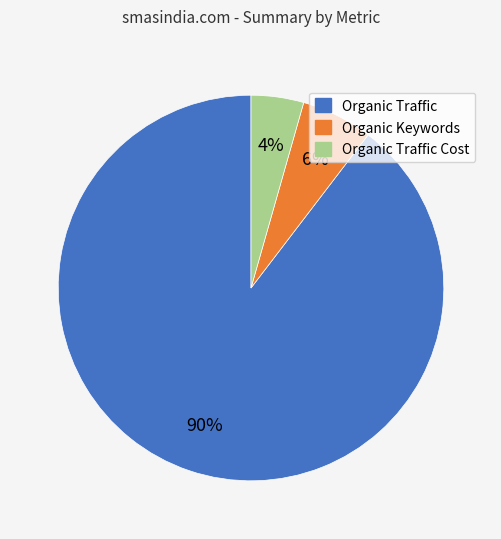

Does Organic Traffic account for over 50% of the chart?

Yes